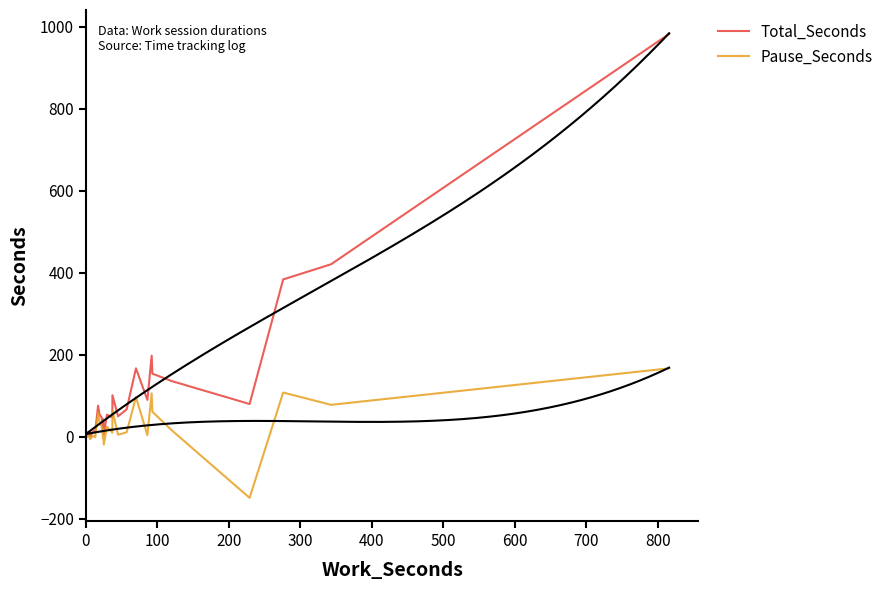

List the series in order of their peak value, highest first.

Total_Seconds, Pause_Seconds